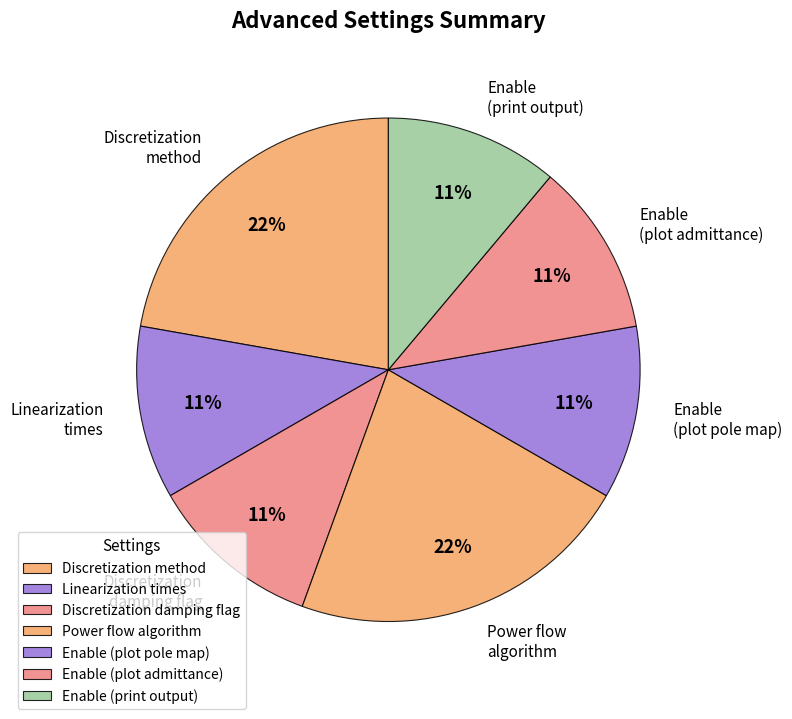

Is the sum of Linearization times and Enable (print output) greater than half?

No